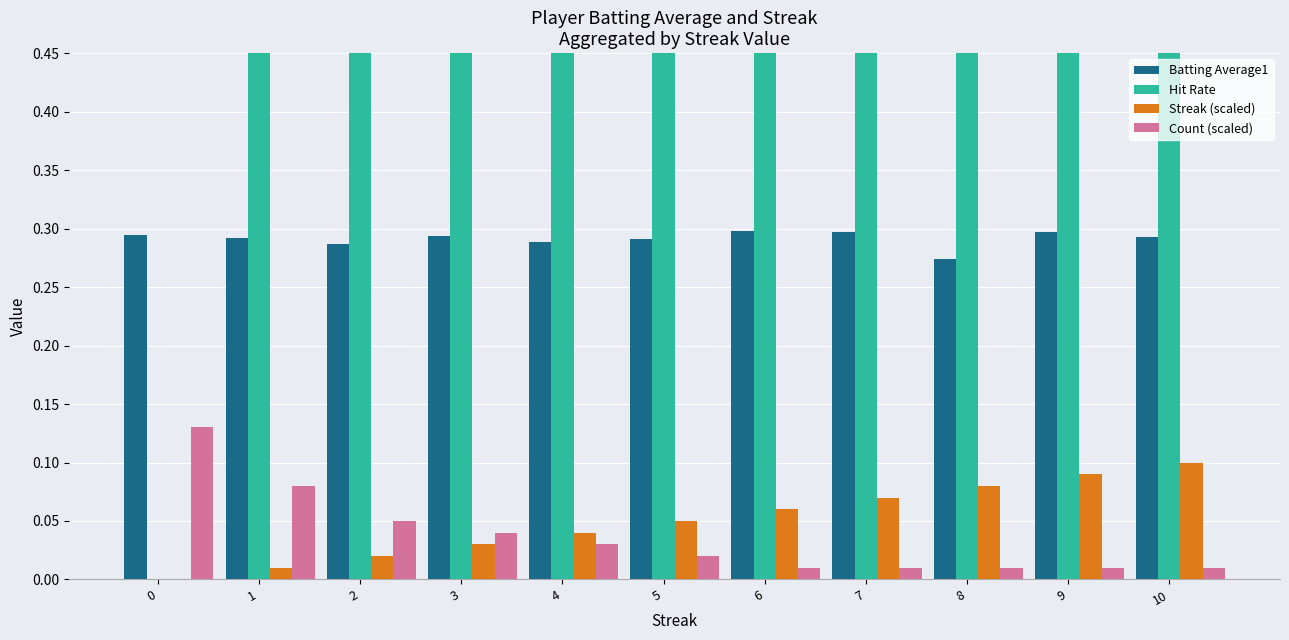

Reading right to left, extract all data points from this chart.

Batting Average1: 10=0.3	9=0.3	8=0.3	7=0.3	6=0.3	5=0.3	4=0.3	3=0.3	2=0.3	1=0.3	0=0.3
Hit Rate: 10=1.0	9=1.0	8=1.0	7=1.0	6=1.0	5=1.0	4=1.0	3=1.0	2=1.0	1=1.0	0=0.0
Streak (scaled): 10=0.1	9=0.1	8=0.1	7=0.1	6=0.1	5=0.1	4=0.0	3=0.0	2=0.0	1=0.0	0=0.0
Count (scaled): 10=0.0	9=0.0	8=0.0	7=0.0	6=0.0	5=0.0	4=0.0	3=0.0	2=0.1	1=0.1	0=0.1